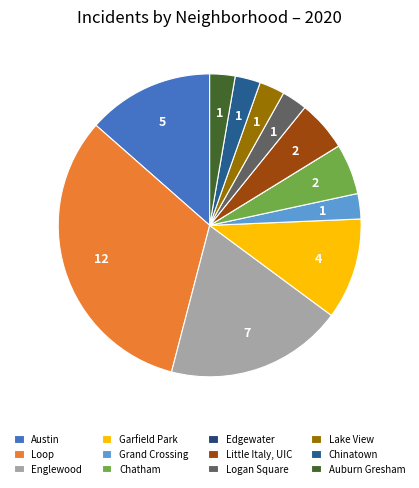

How many slices are in this pie chart?

12